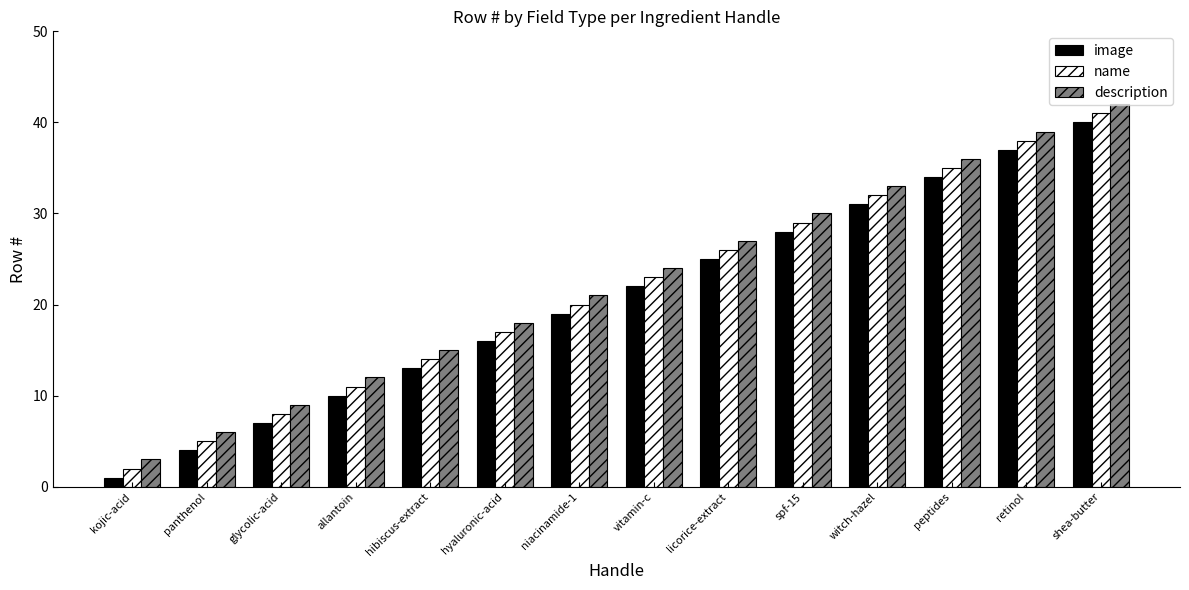

The name series shows 41 at shea-butter. True or false?

True